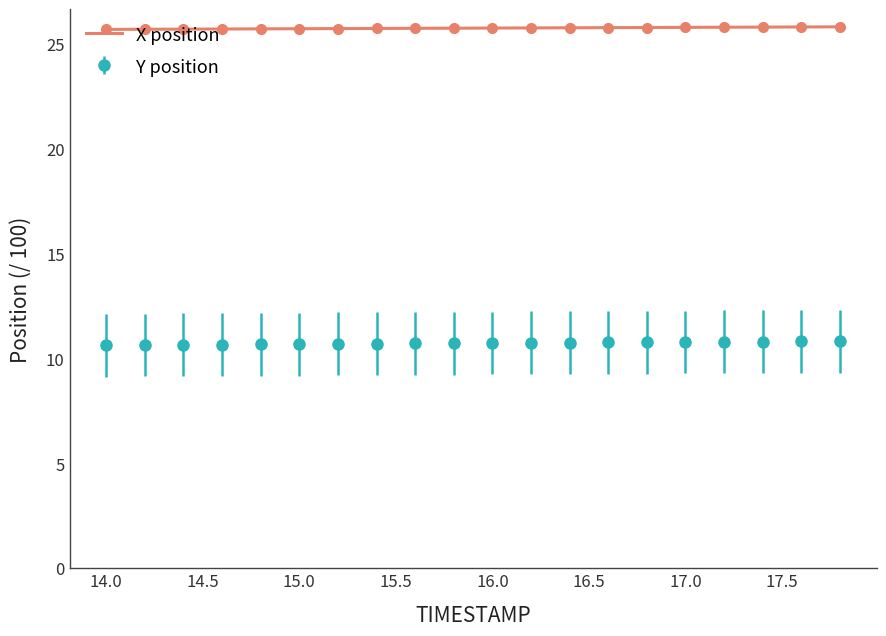

True or false: X position and Y position intersect in this chart.

False